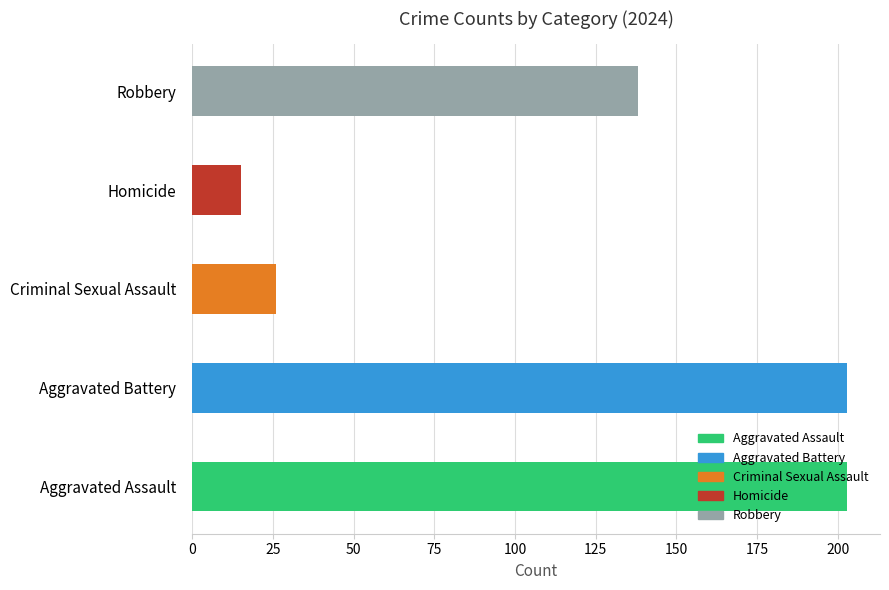

What are all the series names shown in the legend?

Aggravated Assault, Aggravated Battery, Criminal Sexual Assault, Homicide, Robbery